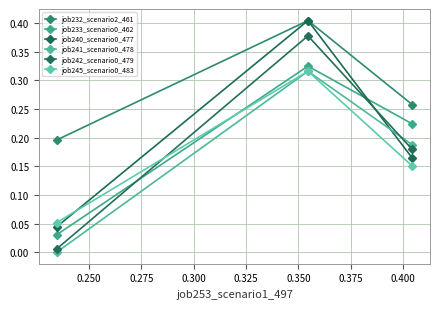

How many lines are shown in the chart?

6